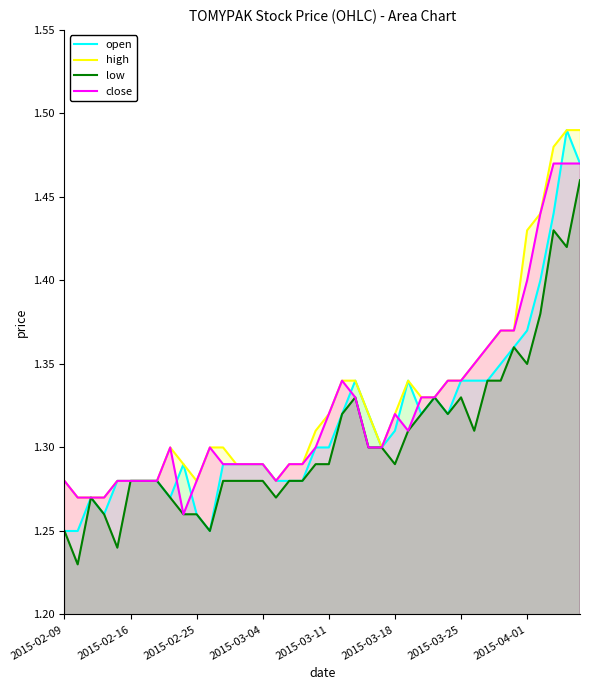

Reading left to right, transcribe all the data shown in this chart.

open: 1.2	1.2	1.3	1.3	1.3	1.3	1.3	1.3	1.3	1.3	1.3	1.2	1.3	1.3	1.3	1.3	1.3	1.3	1.3	1.3	1.3	1.3	1.3	1.3	1.3	1.3	1.3	1.3	1.3	1.3	1.3	1.3	1.3	1.4	1.4	1.4	1.4	1.4	1.5	1.5
high: 1.3	1.3	1.3	1.3	1.3	1.3	1.3	1.3	1.3	1.3	1.3	1.3	1.3	1.3	1.3	1.3	1.3	1.3	1.3	1.3	1.3	1.3	1.3	1.3	1.3	1.3	1.3	1.3	1.3	1.3	1.3	1.4	1.4	1.4	1.4	1.4	1.4	1.5	1.5	1.5
low: 1.2	1.2	1.3	1.3	1.2	1.3	1.3	1.3	1.3	1.3	1.3	1.2	1.3	1.3	1.3	1.3	1.3	1.3	1.3	1.3	1.3	1.3	1.3	1.3	1.3	1.3	1.3	1.3	1.3	1.3	1.3	1.3	1.3	1.3	1.4	1.4	1.4	1.4	1.4	1.5
close: 1.3	1.3	1.3	1.3	1.3	1.3	1.3	1.3	1.3	1.3	1.3	1.3	1.3	1.3	1.3	1.3	1.3	1.3	1.3	1.3	1.3	1.3	1.3	1.3	1.3	1.3	1.3	1.3	1.3	1.3	1.3	1.4	1.4	1.4	1.4	1.4	1.4	1.5	1.5	1.5